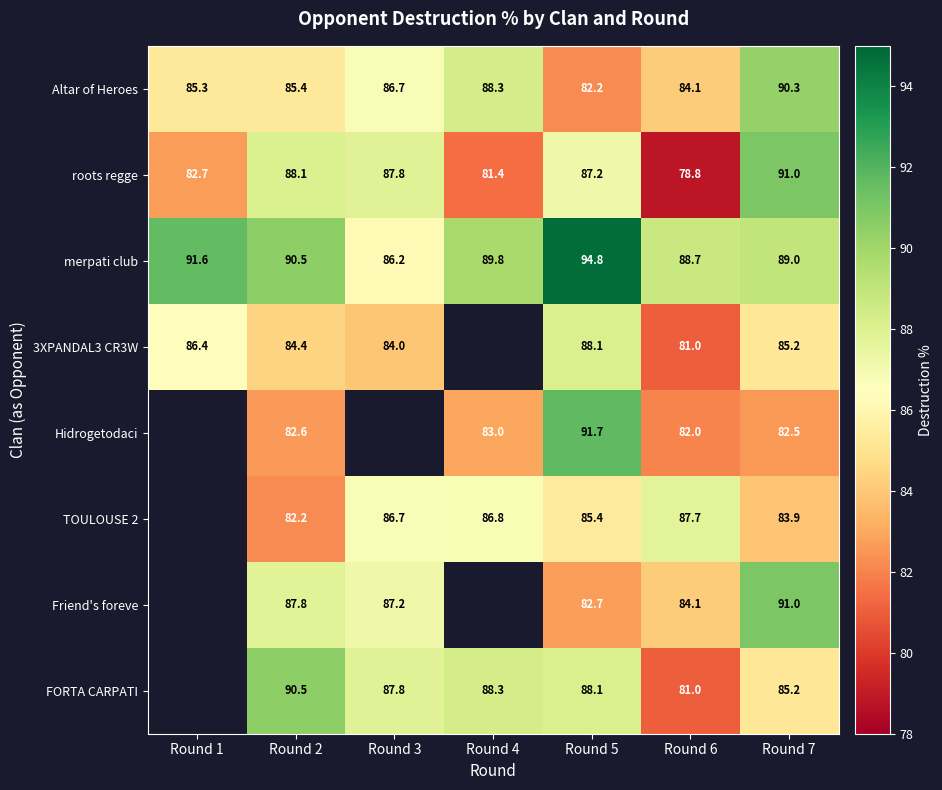

Rank the categories by merpati club value from lowest to highest.

Round 3, Round 6, Round 7, Round 4, Round 2, Round 1, Round 5